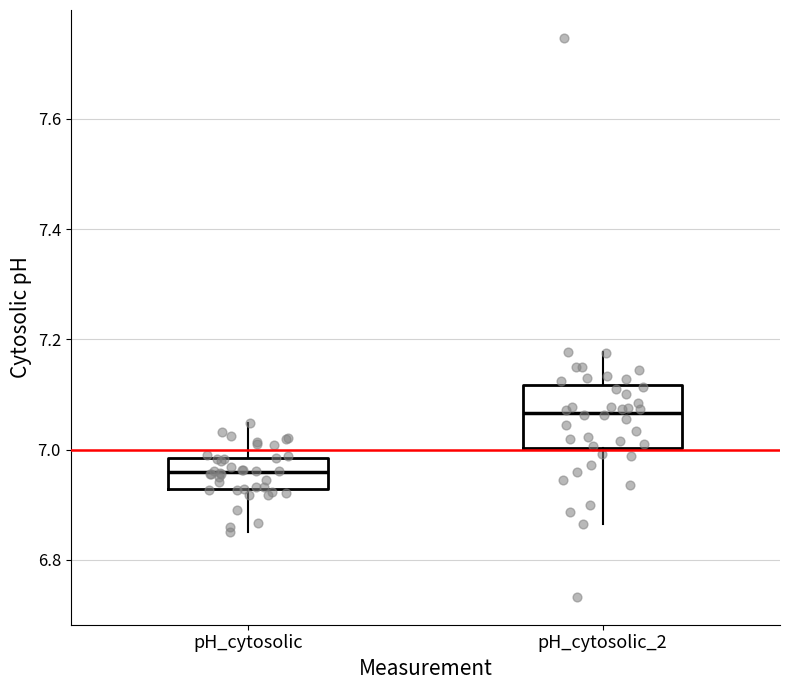

Which box's median line is the highest?

pH_cytosolic_2